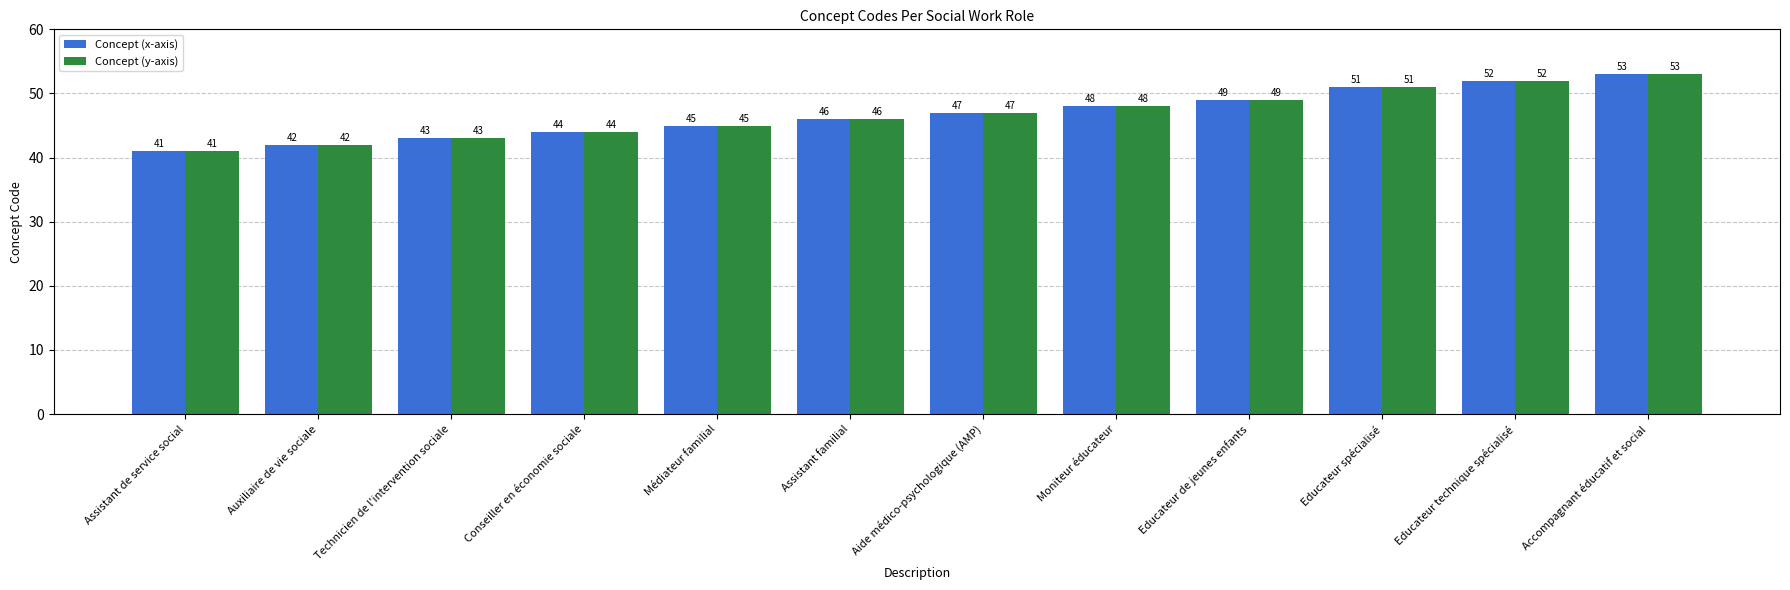

The value of Concept (x-axis) at Aide médico-psychologique (AMP) is 47. True or false?

True